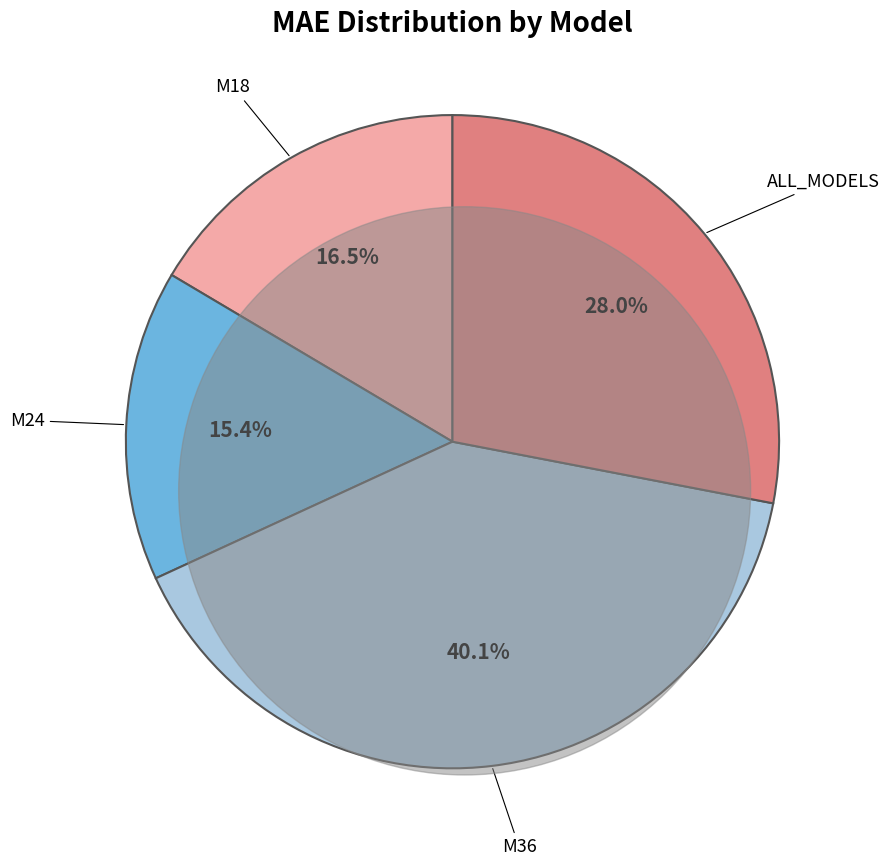

Which has a higher value, M24 or ALL_MODELS?

ALL_MODELS